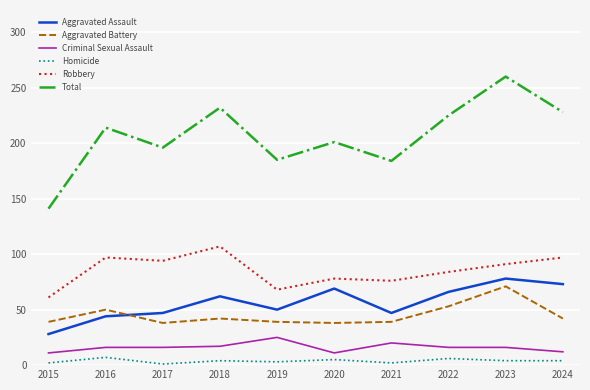

Count the number of data series in this chart.

6